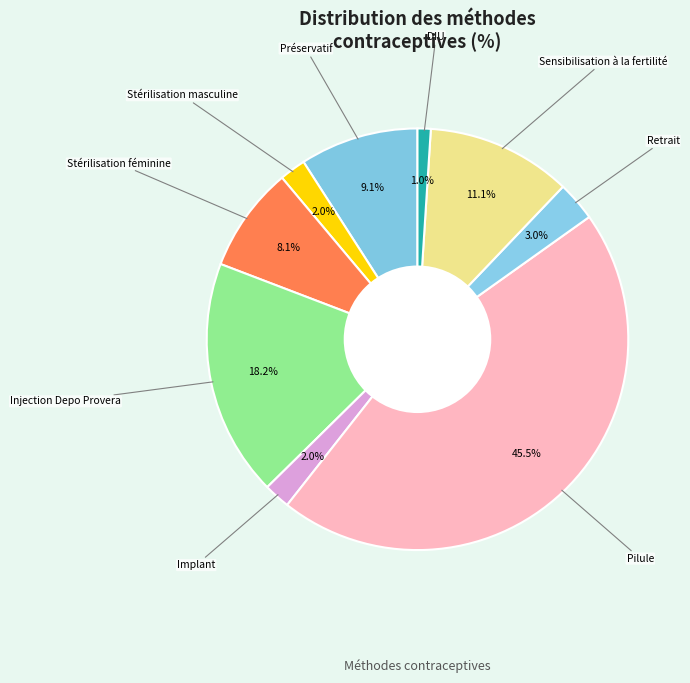

How many slices are in this pie chart?

9